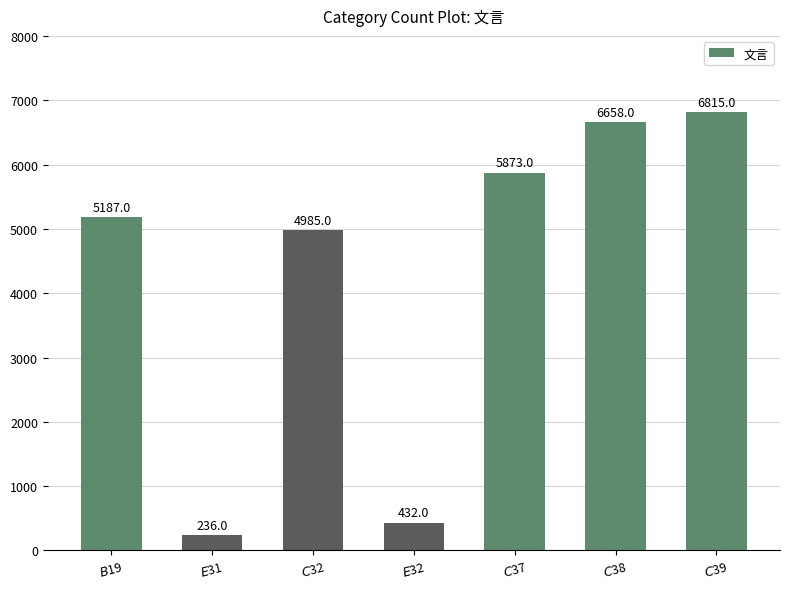

Are the bars horizontal?

No